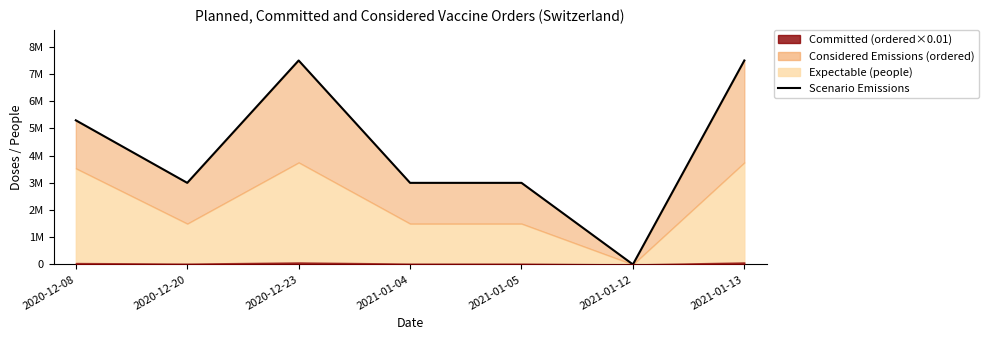

How many lines are shown in the chart?

1